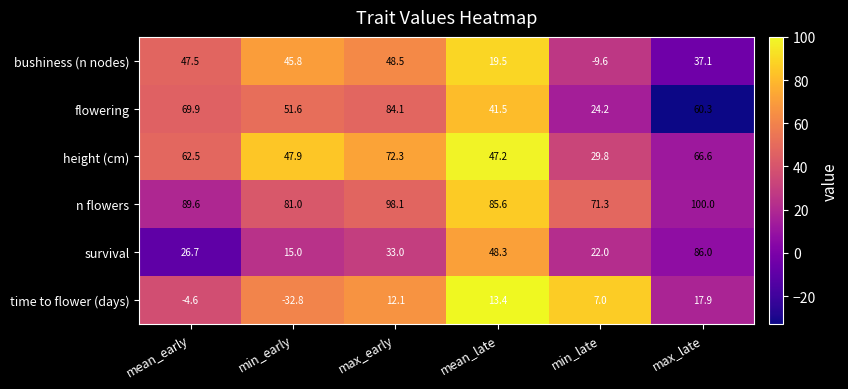

What is the difference between the maximum and minimum values in the flowering series?

59.9